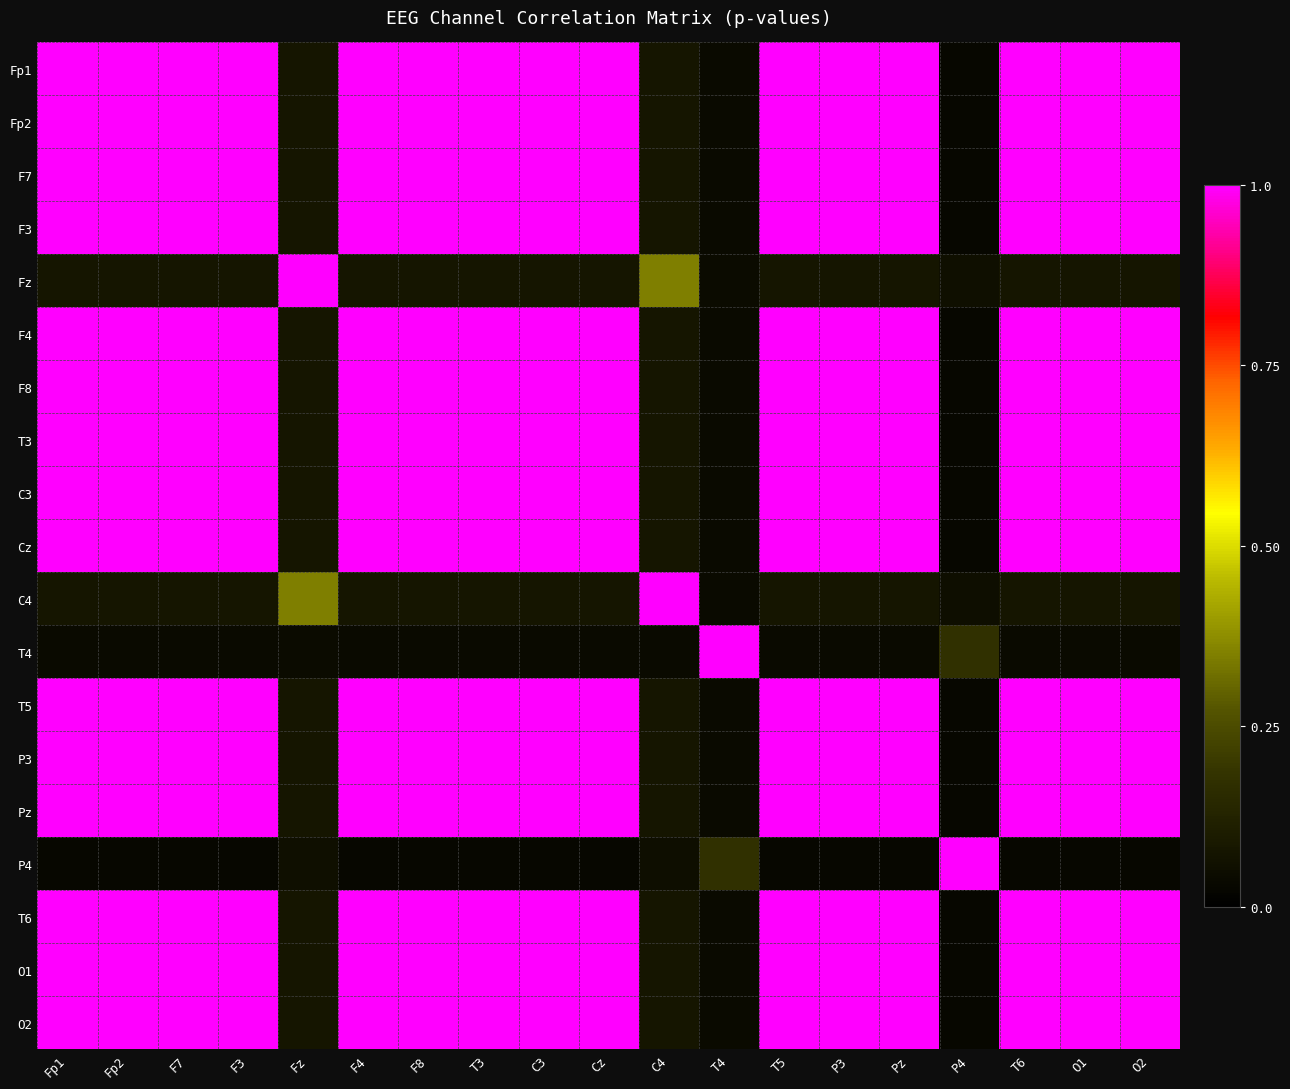

Reading left to right, extract all data points from this chart.

Fp1: Fp1=1.0	Fp2=1.0	F7=1.0	F3=1.0	Fz=0.1	F4=1.0	F8=1.0	T3=1.0	C3=1.0	Cz=1.0	C4=0.1	T4=0.0	T5=1.0	P3=1.0	Pz=1.0	P4=0.0	T6=1.0	O1=1.0	O2=1.0
Fp2: Fp1=1.0	Fp2=1.0	F7=1.0	F3=1.0	Fz=0.1	F4=1.0	F8=1.0	T3=1.0	C3=1.0	Cz=1.0	C4=0.1	T4=0.0	T5=1.0	P3=1.0	Pz=1.0	P4=0.0	T6=1.0	O1=1.0	O2=1.0
F7: Fp1=1.0	Fp2=1.0	F7=1.0	F3=1.0	Fz=0.1	F4=1.0	F8=1.0	T3=1.0	C3=1.0	Cz=1.0	C4=0.1	T4=0.0	T5=1.0	P3=1.0	Pz=1.0	P4=0.0	T6=1.0	O1=1.0	O2=1.0
F3: Fp1=1.0	Fp2=1.0	F7=1.0	F3=1.0	Fz=0.1	F4=1.0	F8=1.0	T3=1.0	C3=1.0	Cz=1.0	C4=0.1	T4=0.0	T5=1.0	P3=1.0	Pz=1.0	P4=0.0	T6=1.0	O1=1.0	O2=1.0
Fz: Fp1=0.1	Fp2=0.1	F7=0.1	F3=0.1	Fz=1.0	F4=0.1	F8=0.1	T3=0.1	C3=0.1	Cz=0.1	C4=0.3	T4=0.0	T5=0.1	P3=0.1	Pz=0.1	P4=0.1	T6=0.1	O1=0.1	O2=0.1
F4: Fp1=1.0	Fp2=1.0	F7=1.0	F3=1.0	Fz=0.1	F4=1.0	F8=1.0	T3=1.0	C3=1.0	Cz=1.0	C4=0.1	T4=0.0	T5=1.0	P3=1.0	Pz=1.0	P4=0.0	T6=1.0	O1=1.0	O2=1.0
F8: Fp1=1.0	Fp2=1.0	F7=1.0	F3=1.0	Fz=0.1	F4=1.0	F8=1.0	T3=1.0	C3=1.0	Cz=1.0	C4=0.1	T4=0.0	T5=1.0	P3=1.0	Pz=1.0	P4=0.0	T6=1.0	O1=1.0	O2=1.0
T3: Fp1=1.0	Fp2=1.0	F7=1.0	F3=1.0	Fz=0.1	F4=1.0	F8=1.0	T3=1.0	C3=1.0	Cz=1.0	C4=0.1	T4=0.0	T5=1.0	P3=1.0	Pz=1.0	P4=0.0	T6=1.0	O1=1.0	O2=1.0
C3: Fp1=1.0	Fp2=1.0	F7=1.0	F3=1.0	Fz=0.1	F4=1.0	F8=1.0	T3=1.0	C3=1.0	Cz=1.0	C4=0.1	T4=0.0	T5=1.0	P3=1.0	Pz=1.0	P4=0.0	T6=1.0	O1=1.0	O2=1.0
Cz: Fp1=1.0	Fp2=1.0	F7=1.0	F3=1.0	Fz=0.1	F4=1.0	F8=1.0	T3=1.0	C3=1.0	Cz=1.0	C4=0.1	T4=0.0	T5=1.0	P3=1.0	Pz=1.0	P4=0.0	T6=1.0	O1=1.0	O2=1.0
C4: Fp1=0.1	Fp2=0.1	F7=0.1	F3=0.1	Fz=0.3	F4=0.1	F8=0.1	T3=0.1	C3=0.1	Cz=0.1	C4=1.0	T4=0.0	T5=0.1	P3=0.1	Pz=0.1	P4=0.1	T6=0.1	O1=0.1	O2=0.1
T4: Fp1=0.0	Fp2=0.0	F7=0.0	F3=0.0	Fz=0.0	F4=0.0	F8=0.0	T3=0.0	C3=0.0	Cz=0.0	C4=0.0	T4=1.0	T5=0.0	P3=0.0	Pz=0.0	P4=0.2	T6=0.0	O1=0.0	O2=0.0
T5: Fp1=1.0	Fp2=1.0	F7=1.0	F3=1.0	Fz=0.1	F4=1.0	F8=1.0	T3=1.0	C3=1.0	Cz=1.0	C4=0.1	T4=0.0	T5=1.0	P3=1.0	Pz=1.0	P4=0.0	T6=1.0	O1=1.0	O2=1.0
P3: Fp1=1.0	Fp2=1.0	F7=1.0	F3=1.0	Fz=0.1	F4=1.0	F8=1.0	T3=1.0	C3=1.0	Cz=1.0	C4=0.1	T4=0.0	T5=1.0	P3=1.0	Pz=1.0	P4=0.0	T6=1.0	O1=1.0	O2=1.0
Pz: Fp1=1.0	Fp2=1.0	F7=1.0	F3=1.0	Fz=0.1	F4=1.0	F8=1.0	T3=1.0	C3=1.0	Cz=1.0	C4=0.1	T4=0.0	T5=1.0	P3=1.0	Pz=1.0	P4=0.0	T6=1.0	O1=1.0	O2=1.0
P4: Fp1=0.0	Fp2=0.0	F7=0.0	F3=0.0	Fz=0.1	F4=0.0	F8=0.0	T3=0.0	C3=0.0	Cz=0.0	C4=0.1	T4=0.2	T5=0.0	P3=0.0	Pz=0.0	P4=1.0	T6=0.0	O1=0.0	O2=0.0
T6: Fp1=1.0	Fp2=1.0	F7=1.0	F3=1.0	Fz=0.1	F4=1.0	F8=1.0	T3=1.0	C3=1.0	Cz=1.0	C4=0.1	T4=0.0	T5=1.0	P3=1.0	Pz=1.0	P4=0.0	T6=1.0	O1=1.0	O2=1.0
O1: Fp1=1.0	Fp2=1.0	F7=1.0	F3=1.0	Fz=0.1	F4=1.0	F8=1.0	T3=1.0	C3=1.0	Cz=1.0	C4=0.1	T4=0.0	T5=1.0	P3=1.0	Pz=1.0	P4=0.0	T6=1.0	O1=1.0	O2=1.0
O2: Fp1=1.0	Fp2=1.0	F7=1.0	F3=1.0	Fz=0.1	F4=1.0	F8=1.0	T3=1.0	C3=1.0	Cz=1.0	C4=0.1	T4=0.0	T5=1.0	P3=1.0	Pz=1.0	P4=0.0	T6=1.0	O1=1.0	O2=1.0